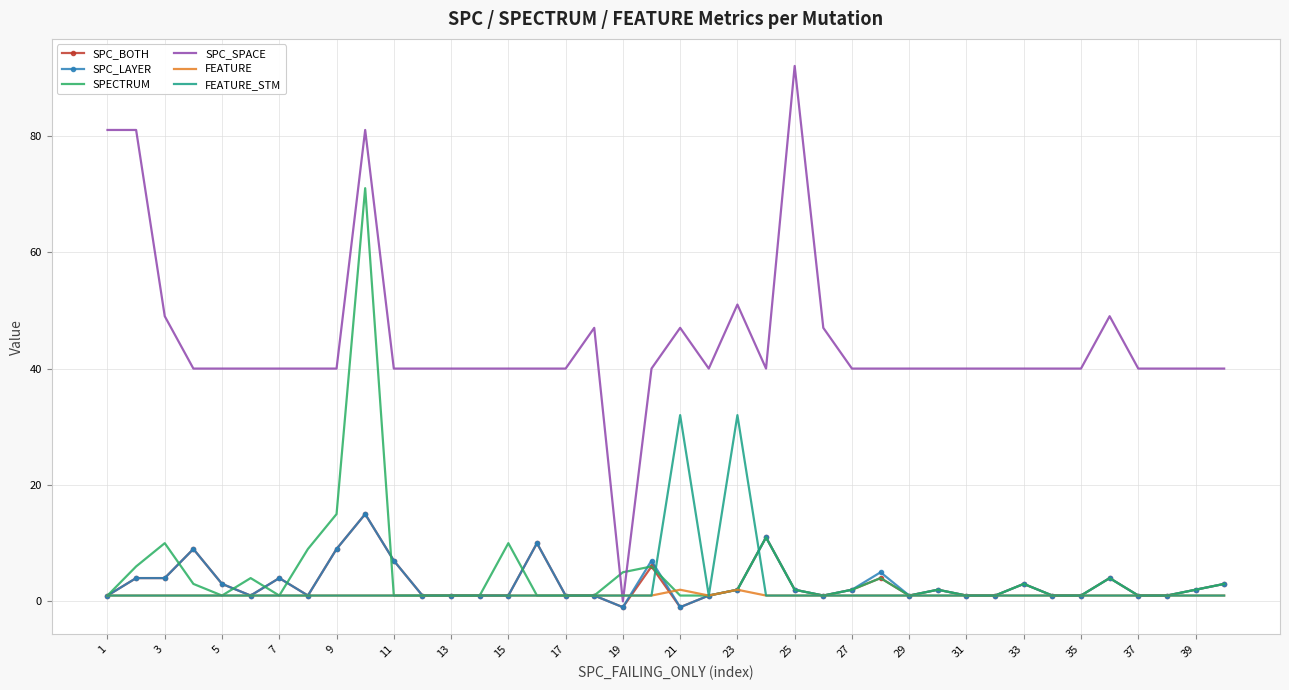

How many series are shown in this chart?

6